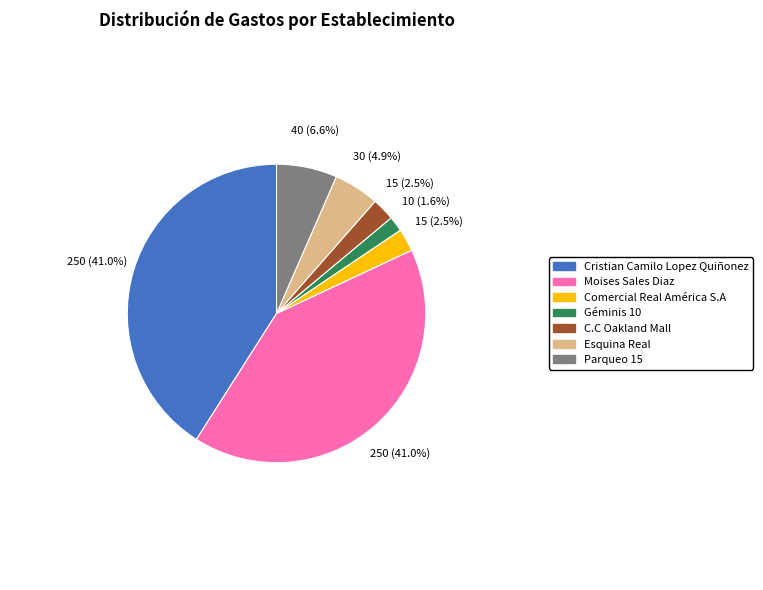

Count the number of slices in the pie.

7